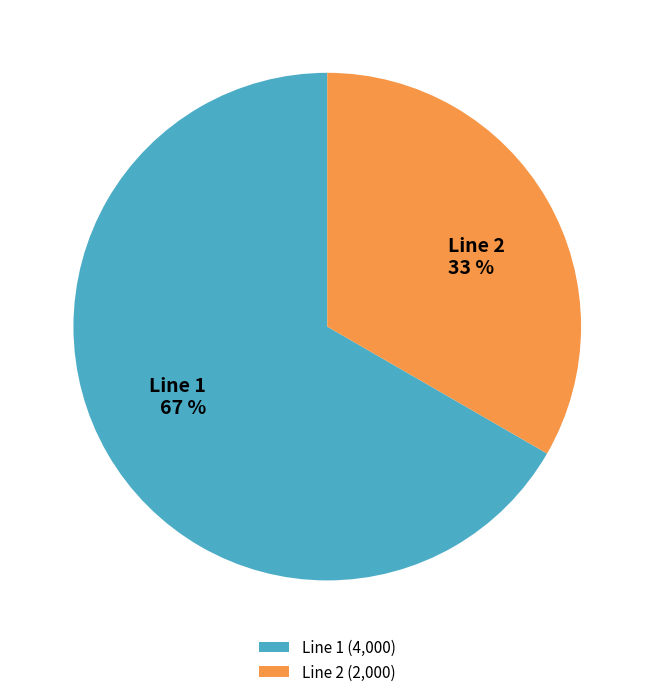

To the nearest percent, what portion does Line 2 represent?

33%